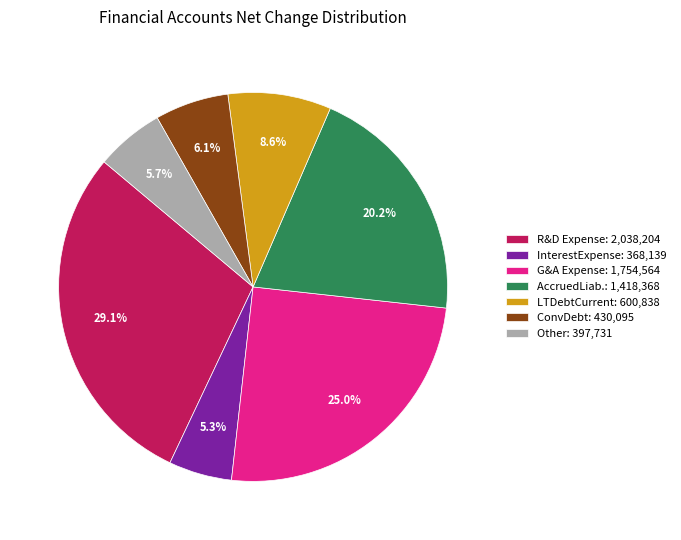

Between AccruedLiab.: 1,418,368 and G&A Expense: 1,754,564, which is larger?

G&A Expense: 1,754,564